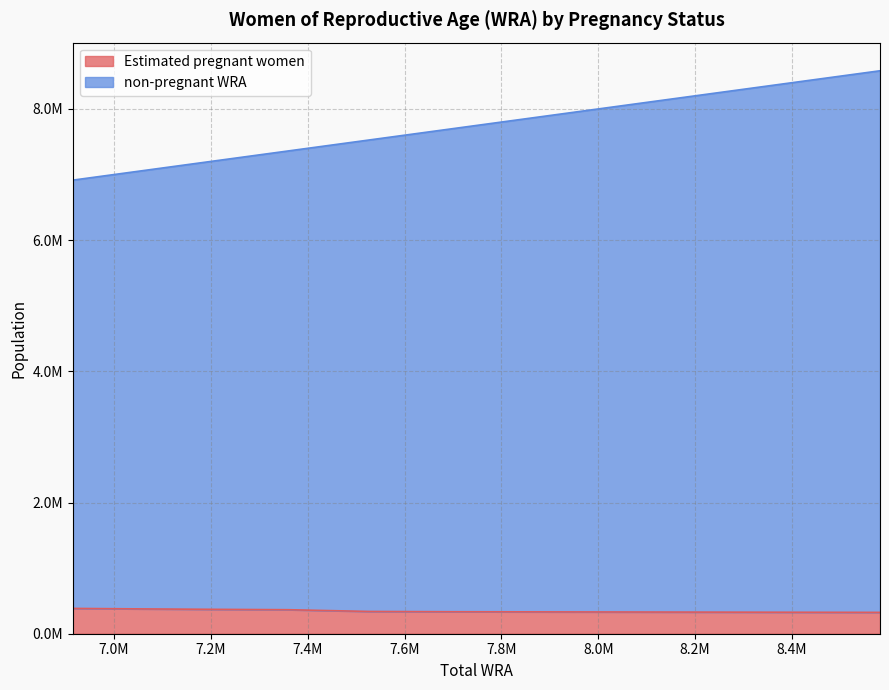

True or false: non-pregnant WRA and Estimated pregnant women cross at least once.

False